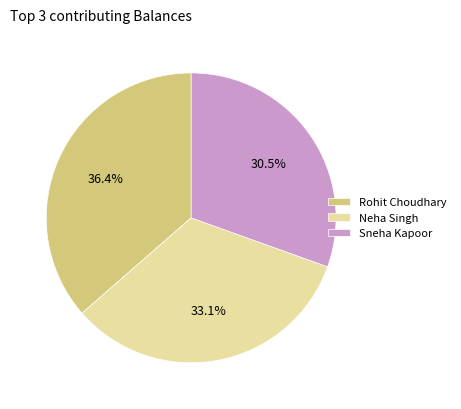

Count the number of slices in the pie.

3